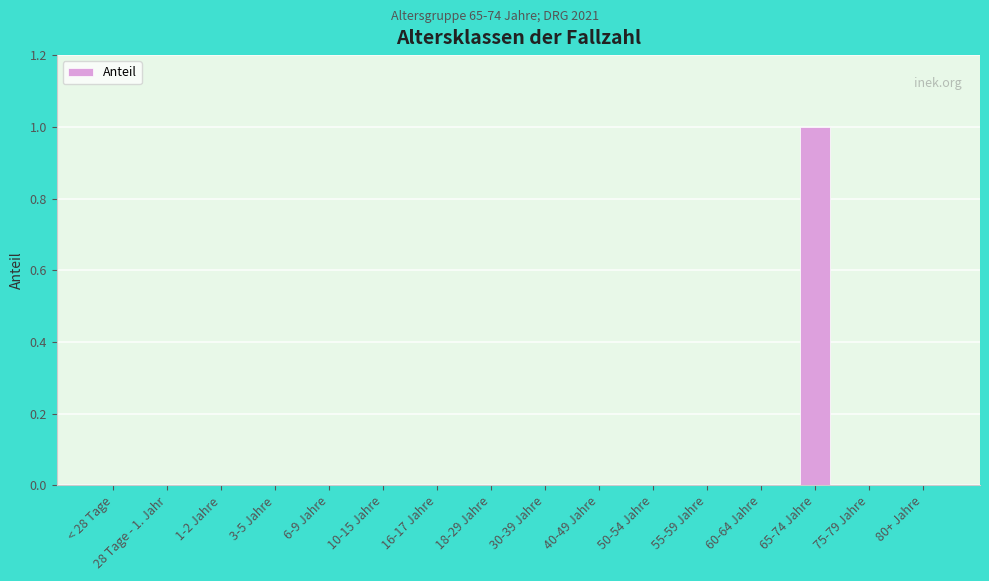

Is it true that the value at 65-74 Jahre is 2?

False